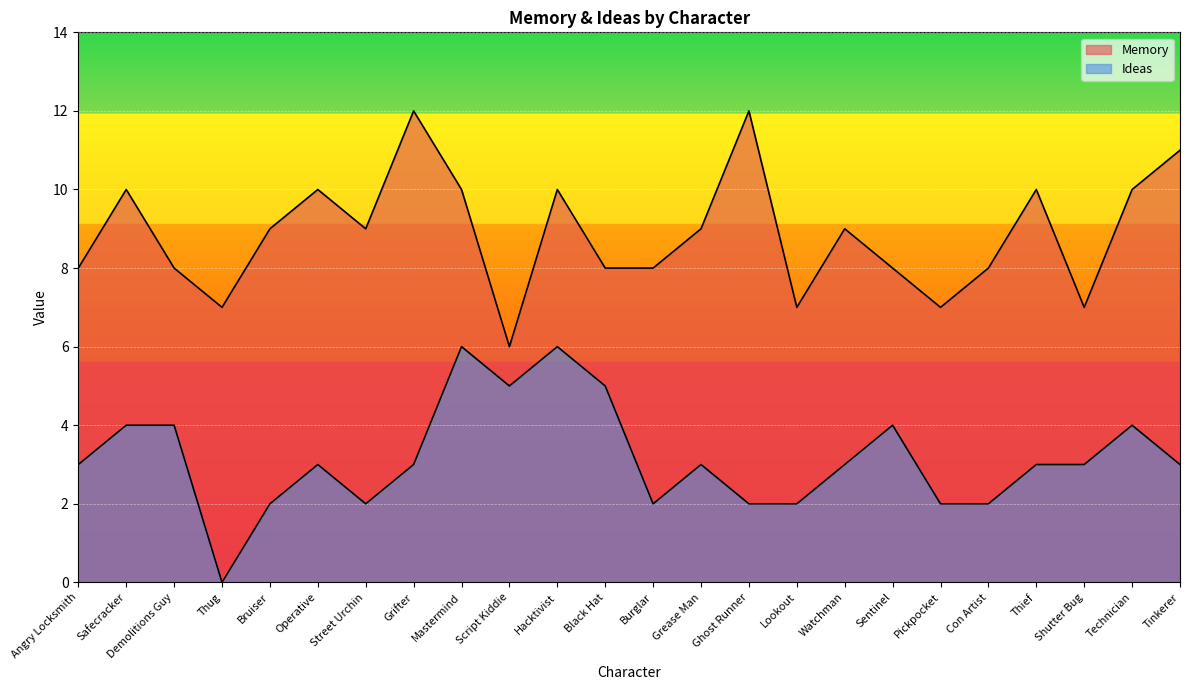

True or false: Memory and Ideas intersect in this chart.

False